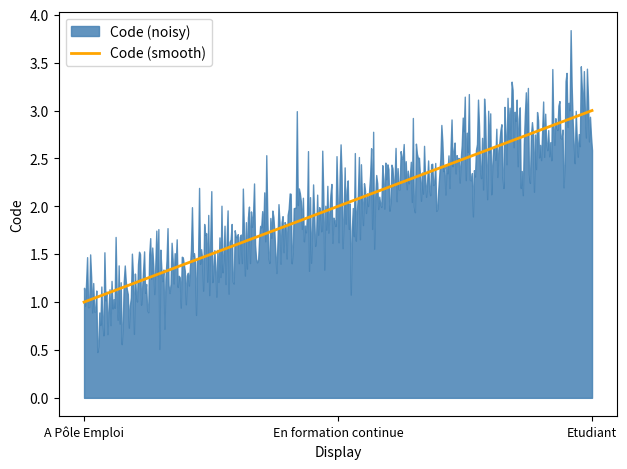

Is it true that the value at Etudiant is 3?

True